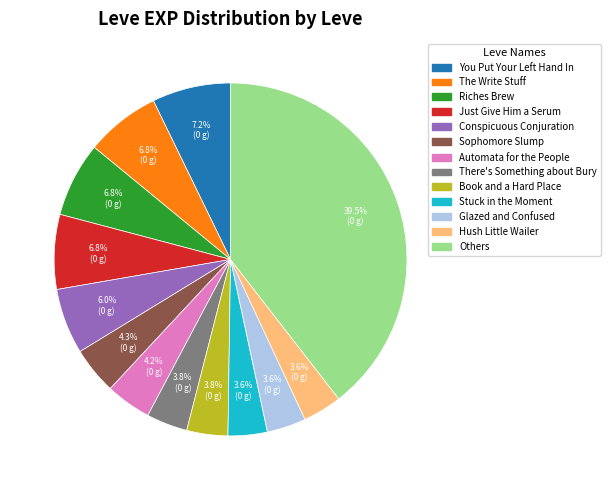

Is there any slice that represents more than half of the pie?

No